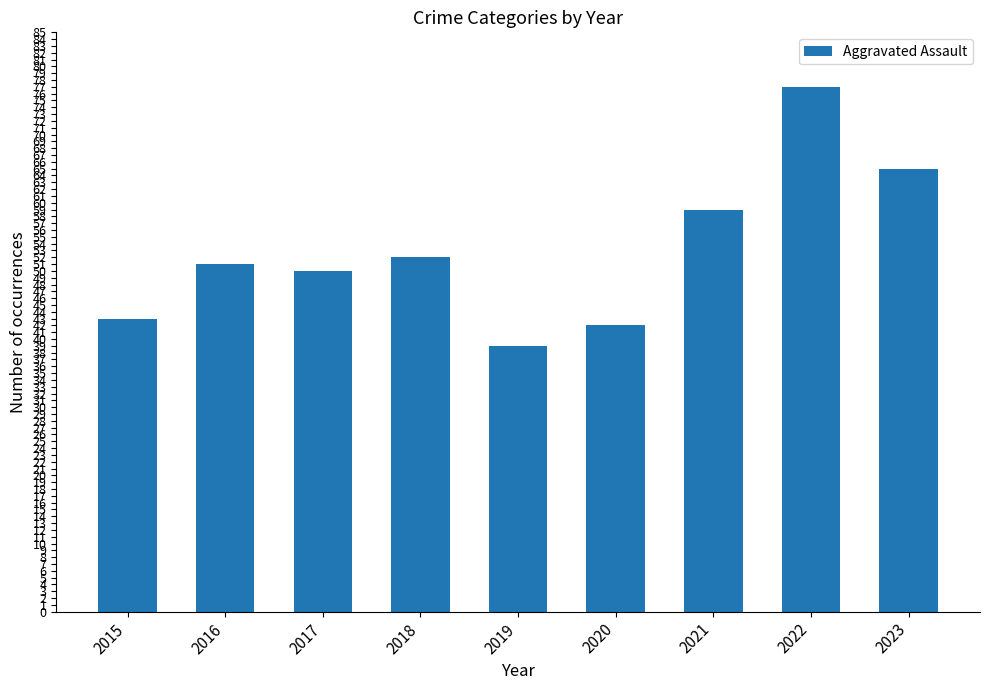

How many categories are shown in the chart?

9